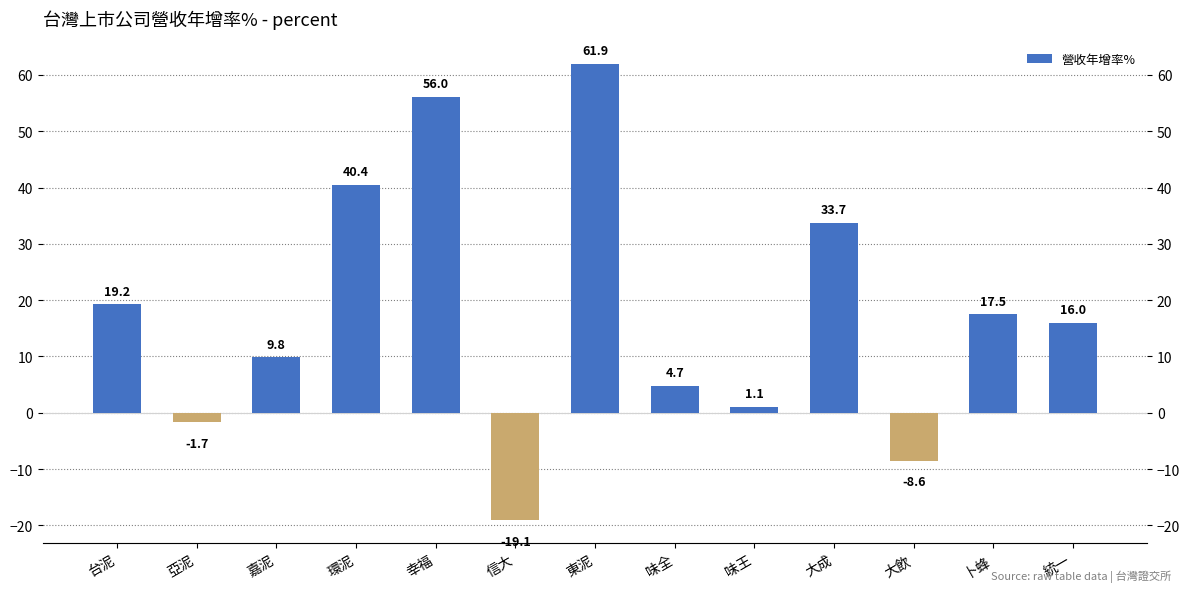

Count the number of categories in the chart.

13